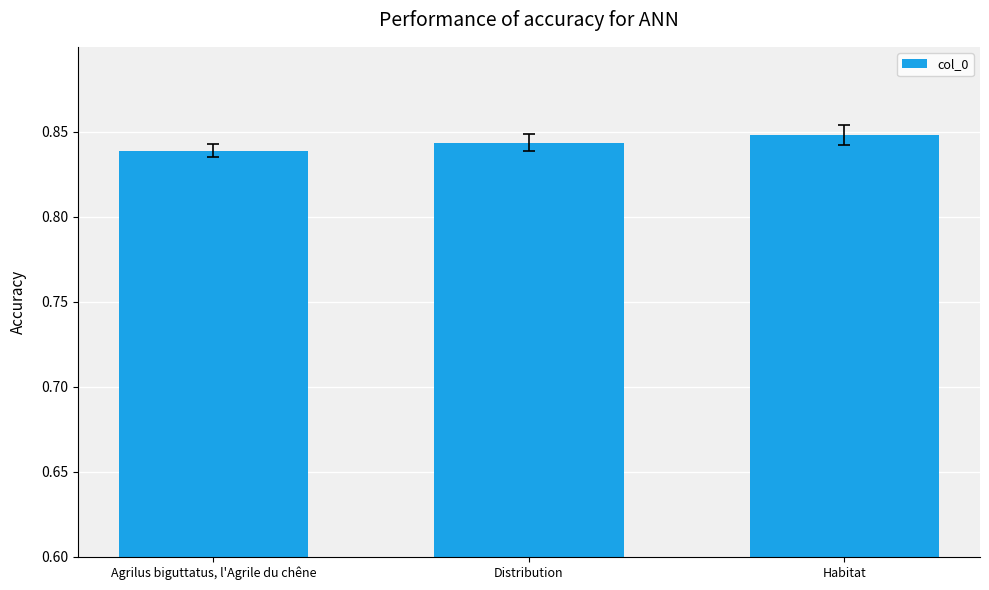

Which has a higher value, Habitat or Distribution?

Habitat